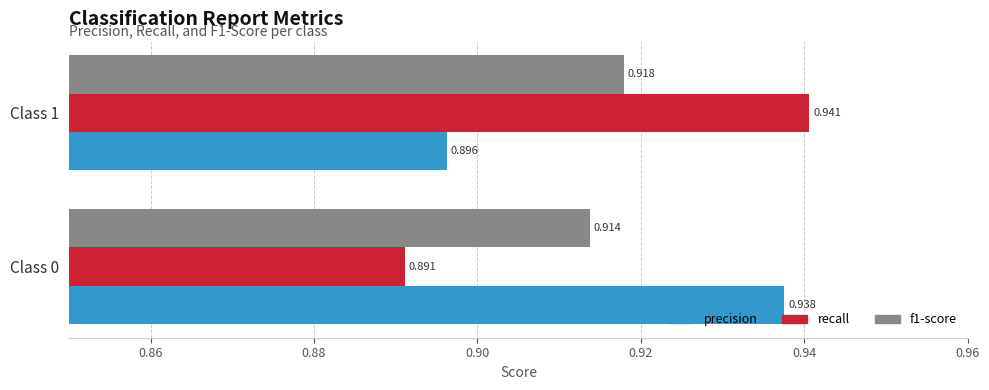

Between Class 0 and Class 1, which series saw the biggest shift?

recall